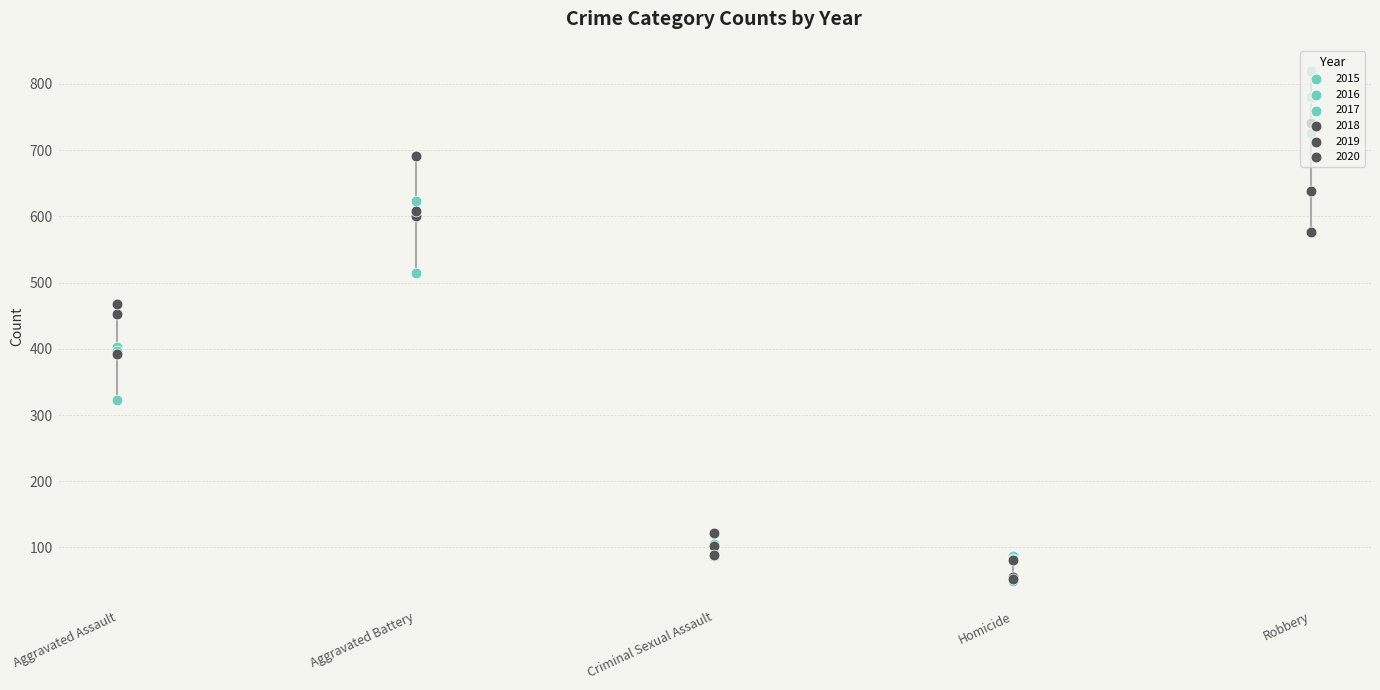

Which series has the largest total across all categories?

2016